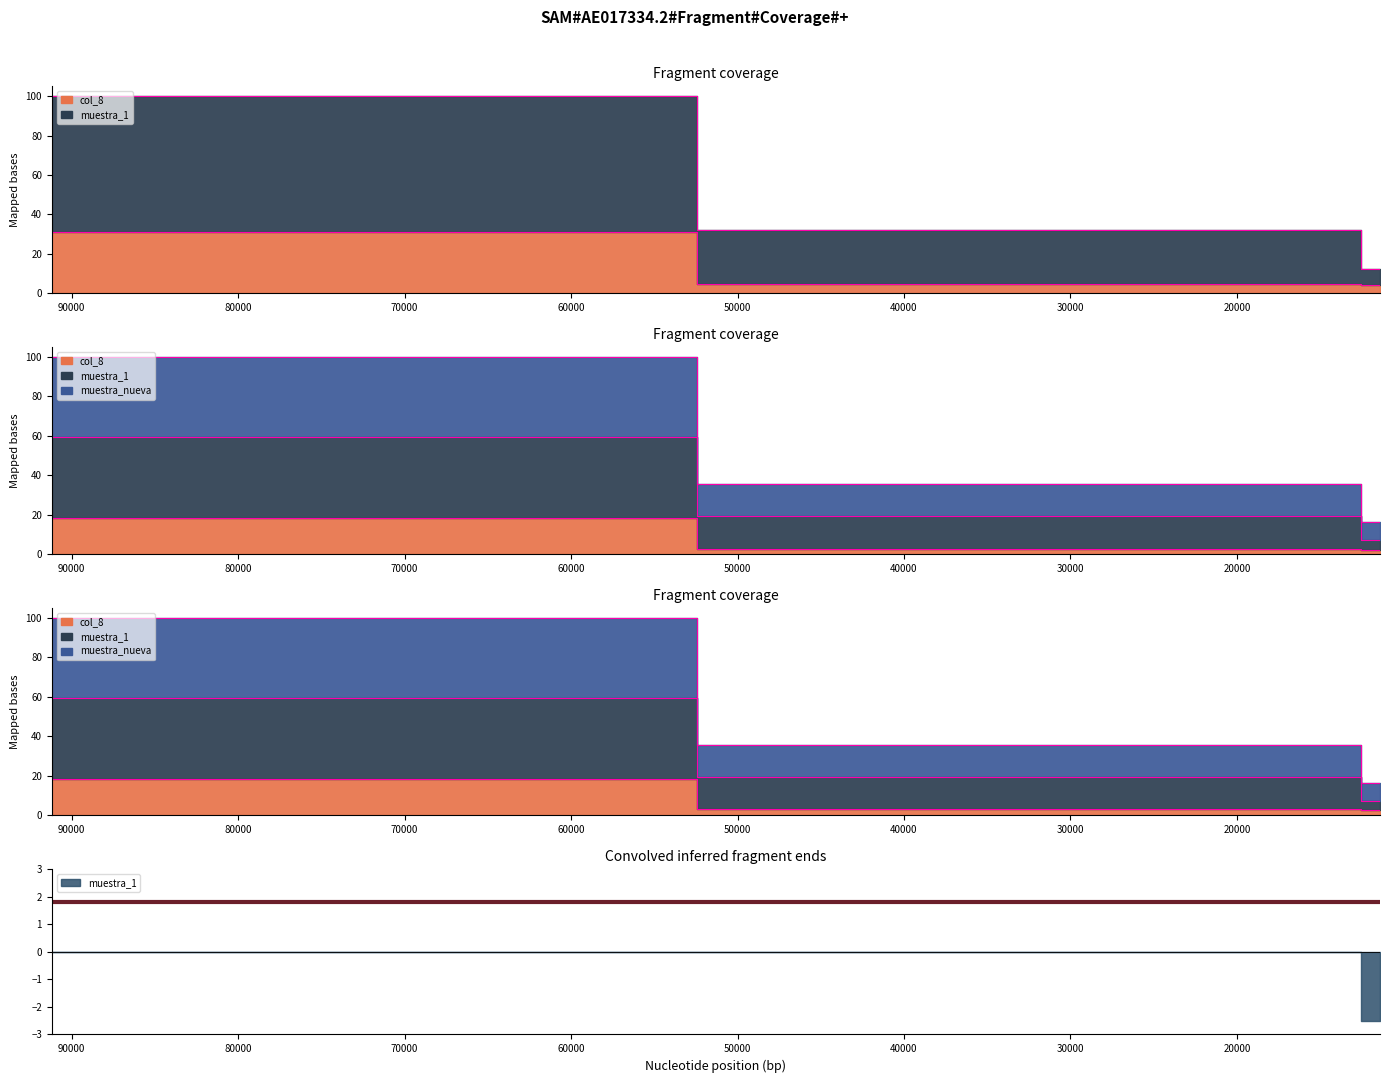

What is the difference between the maximum and second lowest values in the col_8 series?

26.5